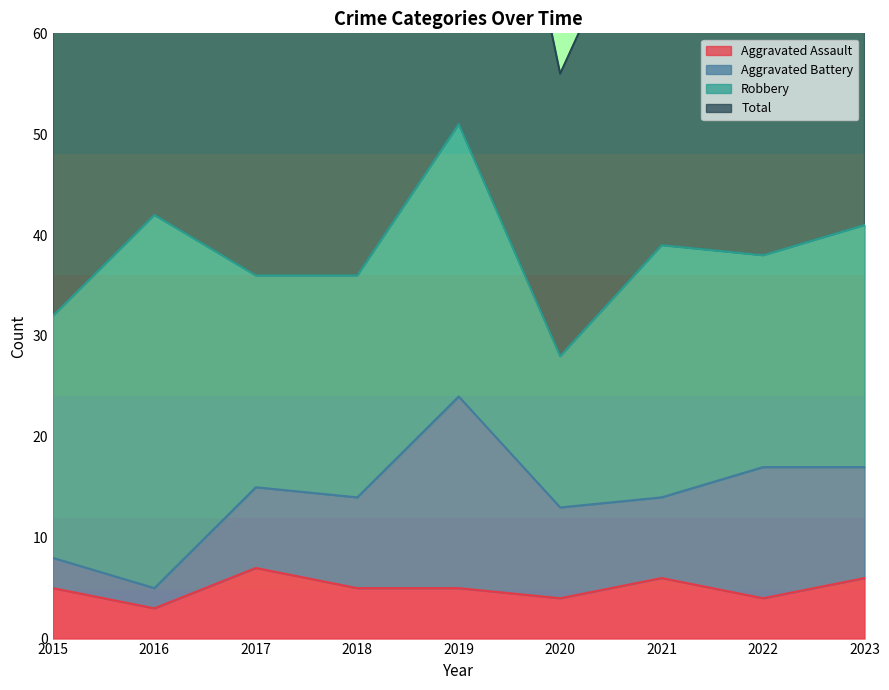

In Total, how many points are higher than both neighbors (excluding endpoints)?

3